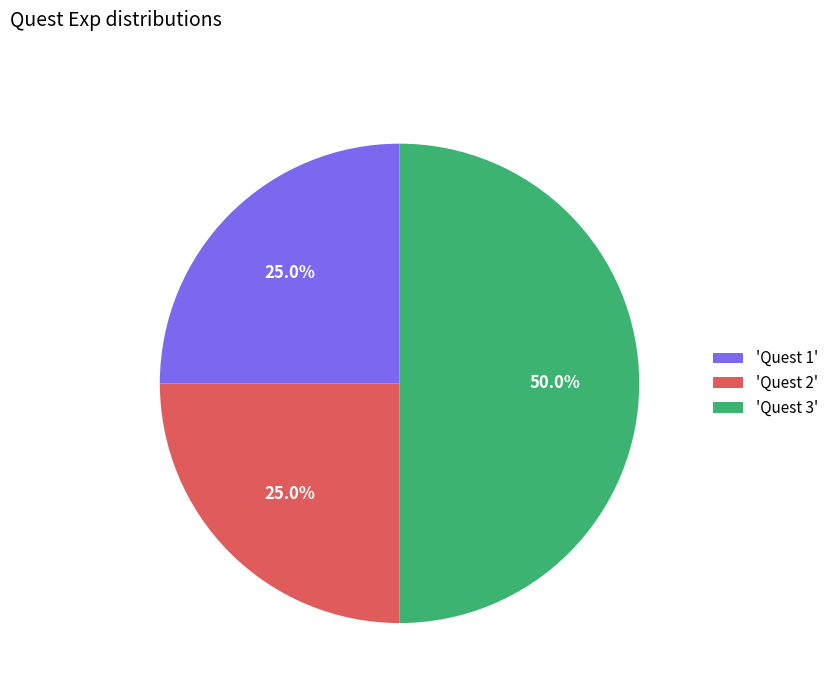

Combined, what portion of the pie is 'Quest 1' and 'Quest 3'?

75.0%